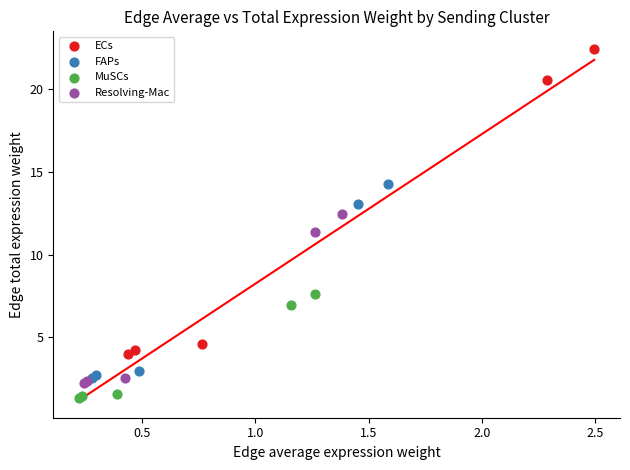

Which series has the largest Y range (max minus min)?

ECs